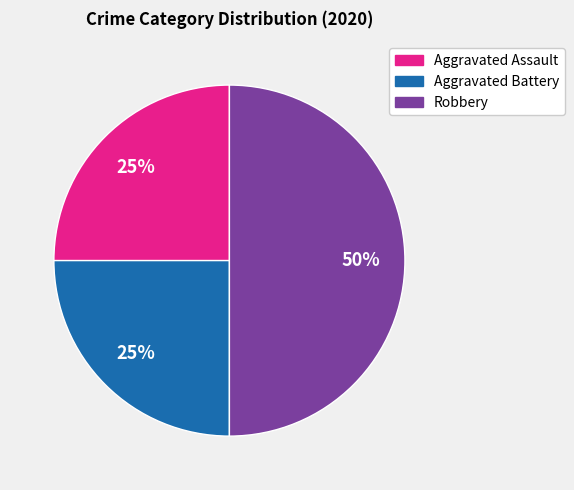

What is the ratio of the value at Robbery to the value at Aggravated Assault?

2.0